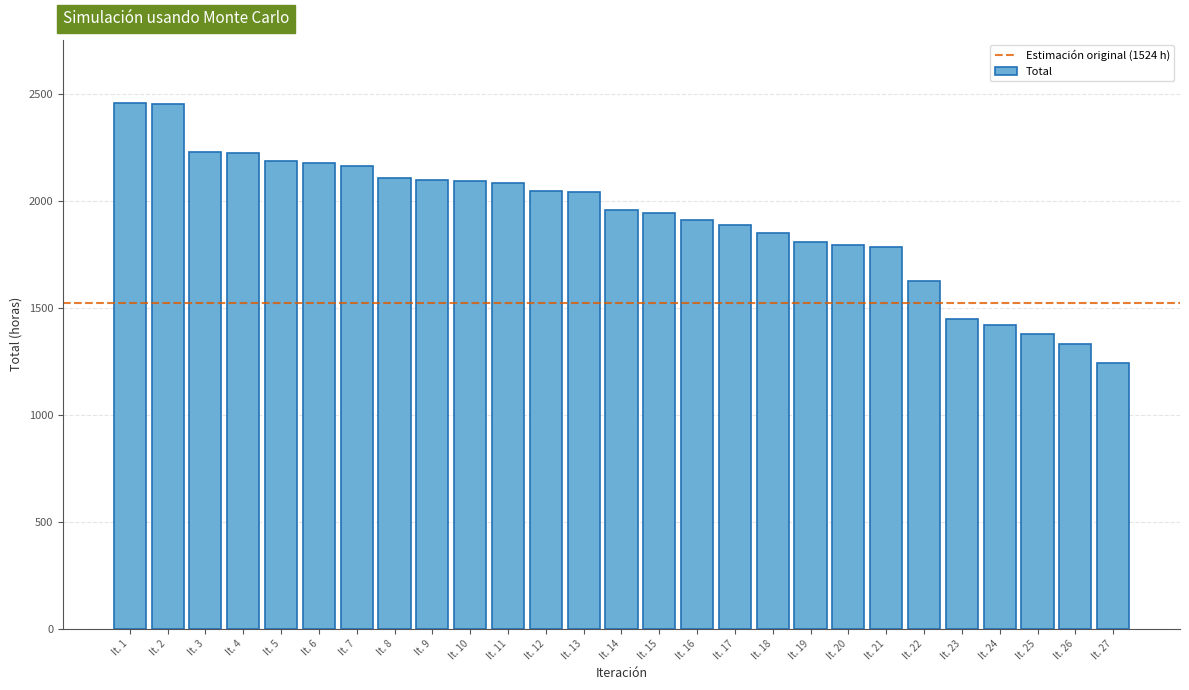

The value at It. 3 is 3769.6. True or false?

False